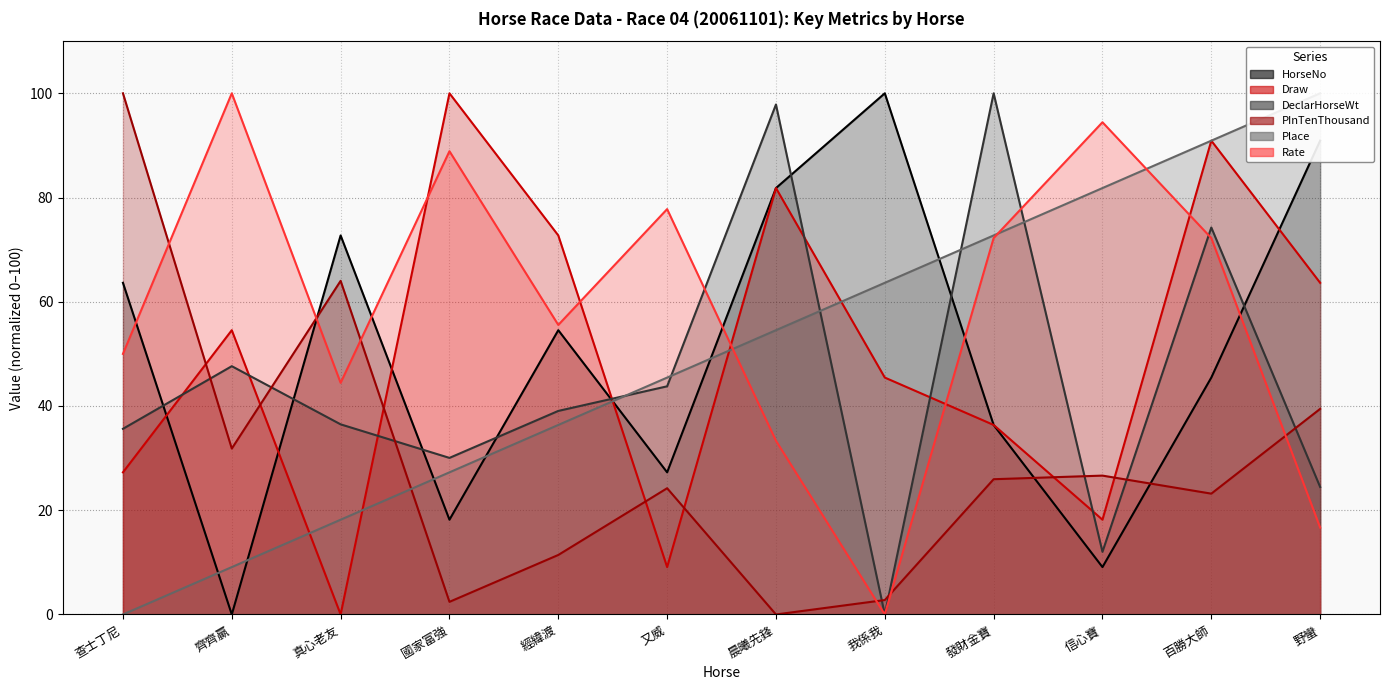

Which series has the largest total across all categories?

Rate